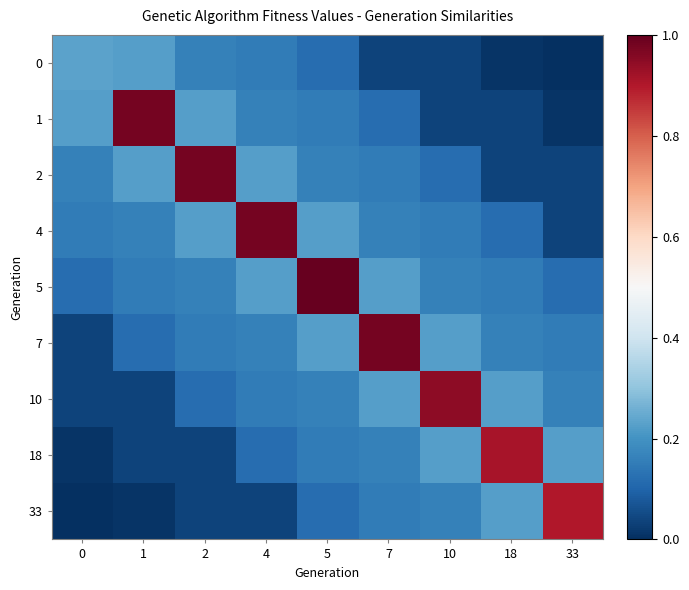

Reading right to left, what are all the values shown in this chart?

0: 33=0.0	18=0.0	10=0.0	7=0.0	5=0.1	4=0.2	2=0.2	1=0.2	0=0.2
1: 33=0.0	18=0.0	10=0.0	7=0.1	5=0.2	4=0.2	2=0.2	1=1.0	0=0.2
2: 33=0.0	18=0.0	10=0.1	7=0.2	5=0.2	4=0.2	2=1.0	1=0.2	0=0.2
4: 33=0.0	18=0.1	10=0.2	7=0.2	5=0.2	4=1.0	2=0.2	1=0.2	0=0.2
5: 33=0.1	18=0.2	10=0.2	7=0.2	5=1.0	4=0.2	2=0.2	1=0.2	0=0.1
7: 33=0.2	18=0.2	10=0.2	7=1.0	5=0.2	4=0.2	2=0.2	1=0.1	0=0.0
10: 33=0.2	18=0.2	10=0.9	7=0.2	5=0.2	4=0.2	2=0.1	1=0.0	0=0.0
18: 33=0.2	18=0.9	10=0.2	7=0.2	5=0.2	4=0.1	2=0.0	1=0.0	0=0.0
33: 33=0.9	18=0.2	10=0.2	7=0.2	5=0.1	4=0.0	2=0.0	1=0.0	0=0.0